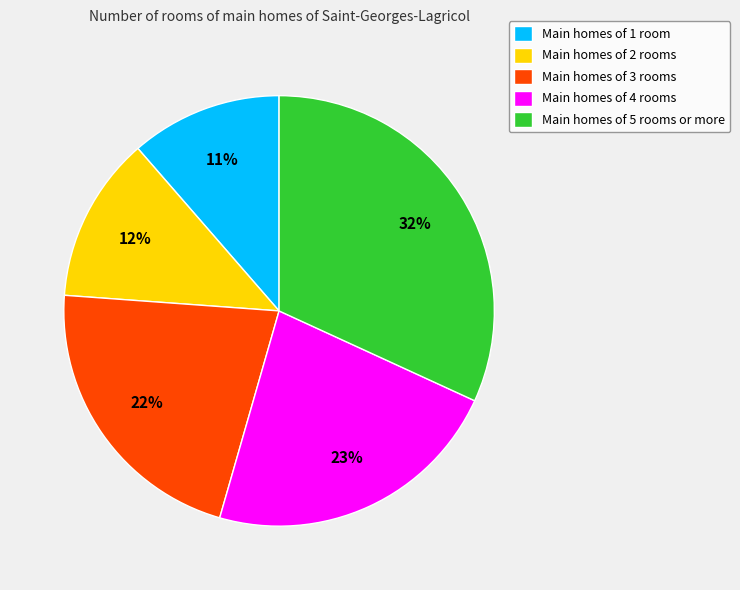

To the nearest percent, what is the average slice percentage?

20%